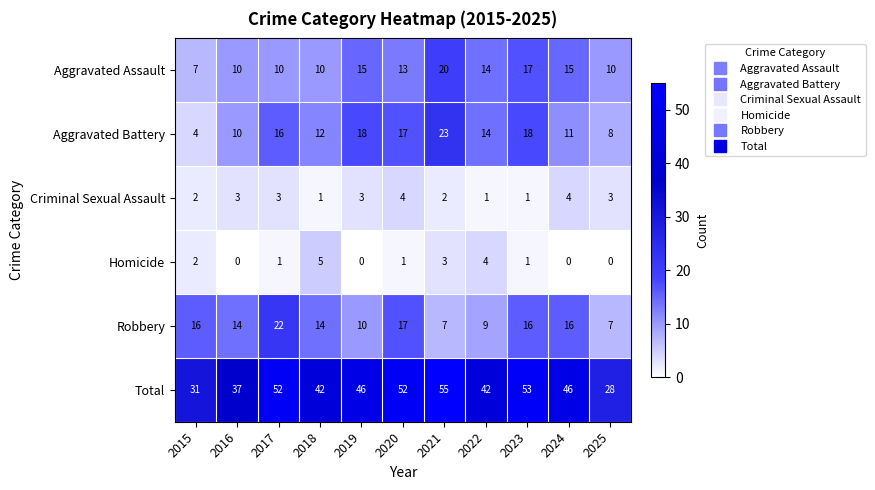

Which series has the largest range (max minus min)?

Total